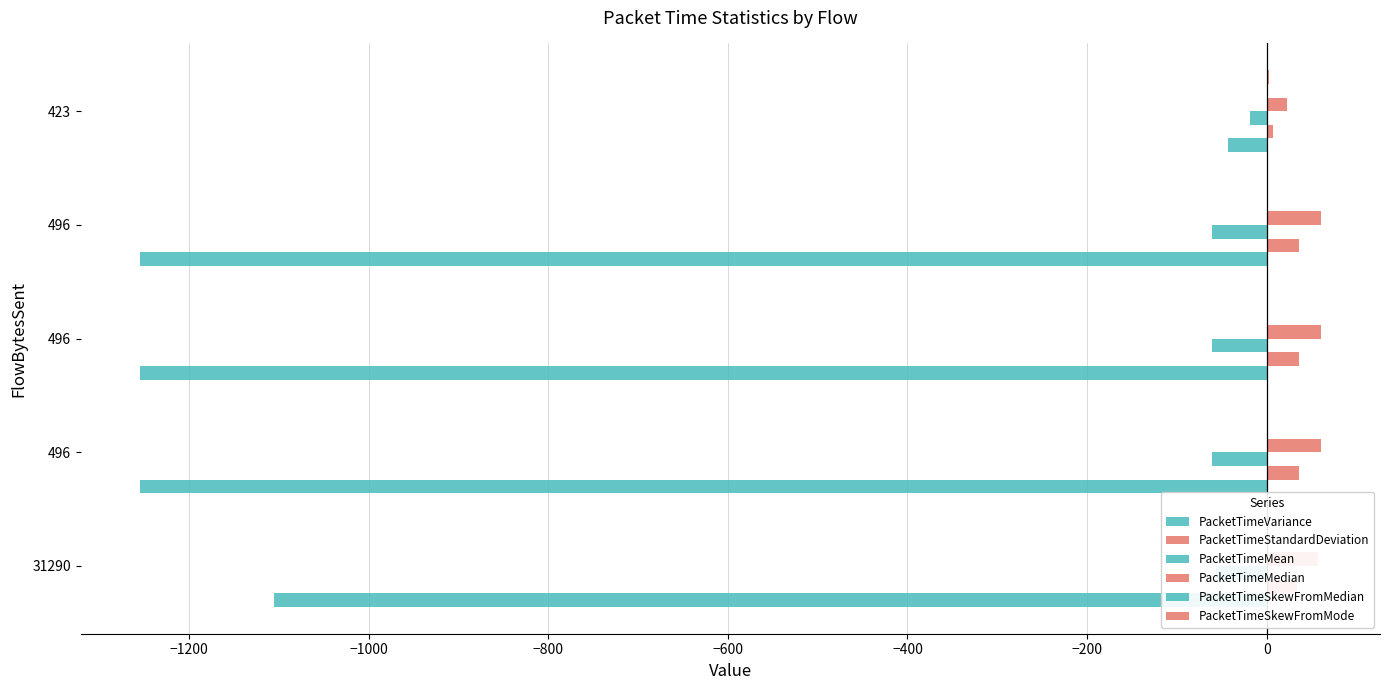

Which has a higher value, 423 or 496?

423